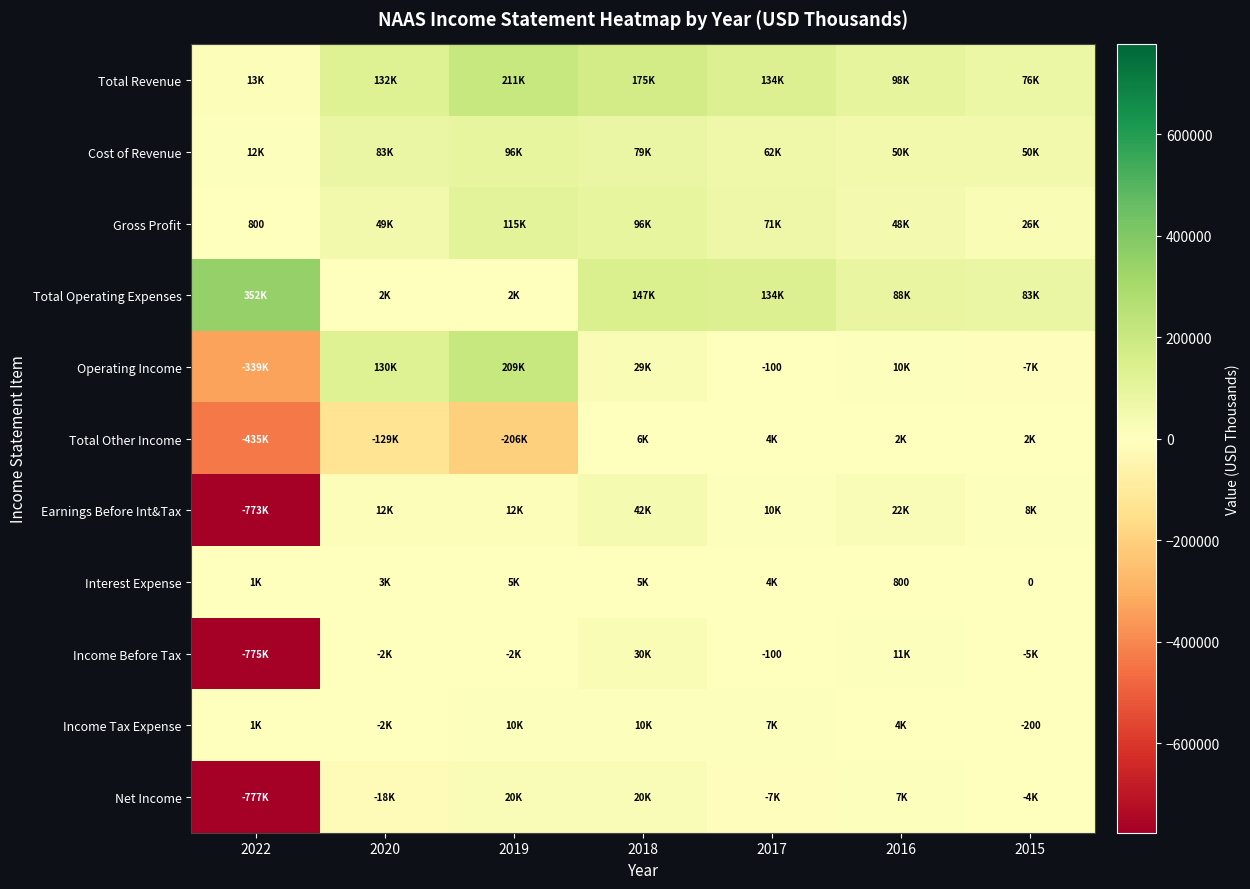

How many negative values does the Income Tax Expense series have?

2